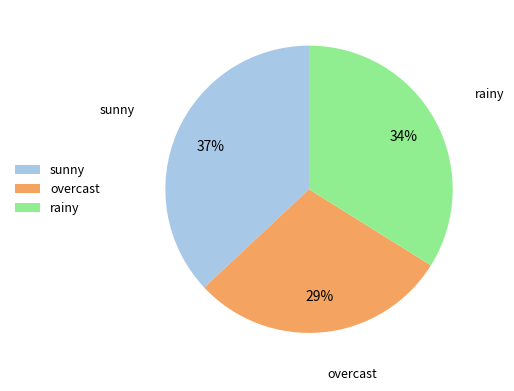

Which has a higher value, rainy or overcast?

rainy